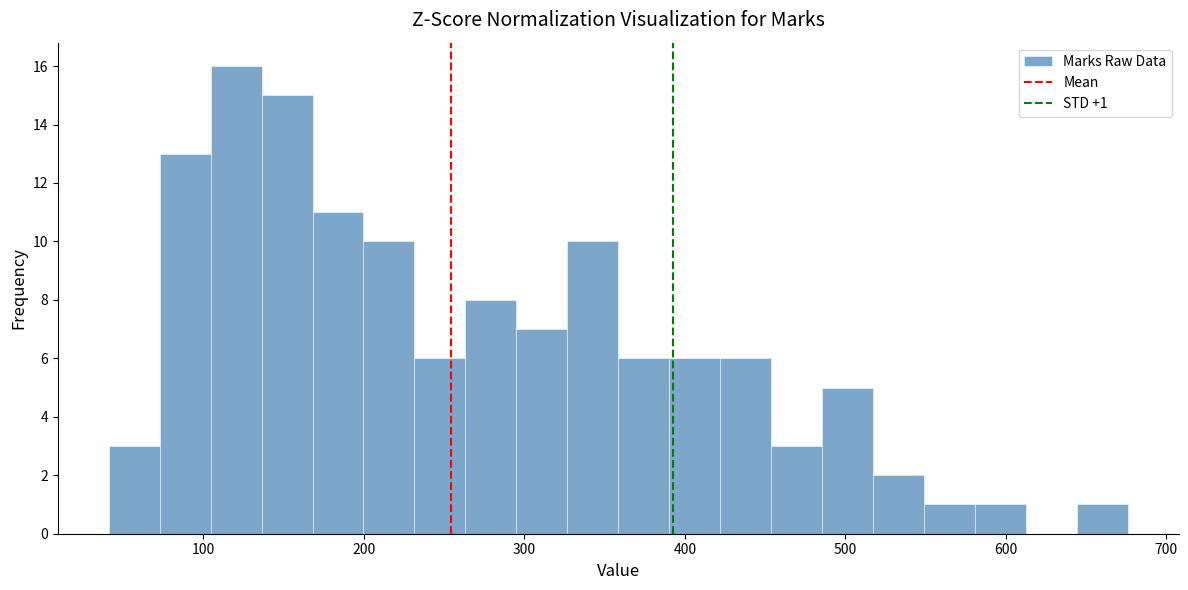

Read against the x-axis, roughly where is the centre of the tallest bar?

120